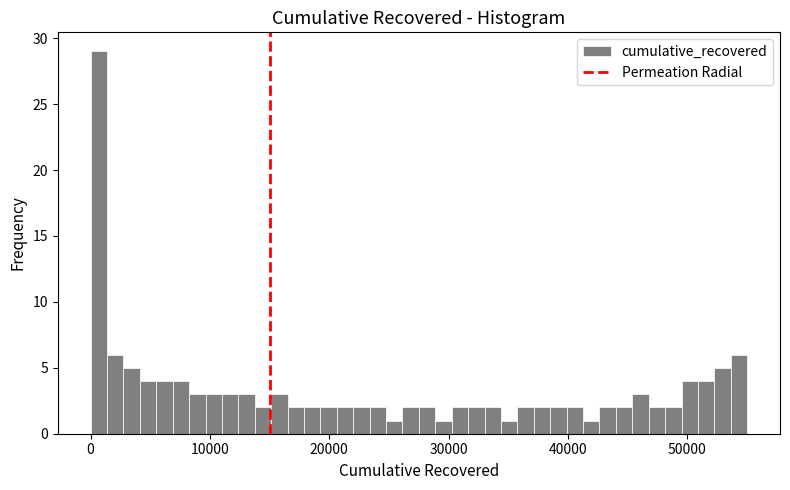

Around what value on the x-axis is the tallest bar? Give the approximate position of its centre, as read against the axis.

1000